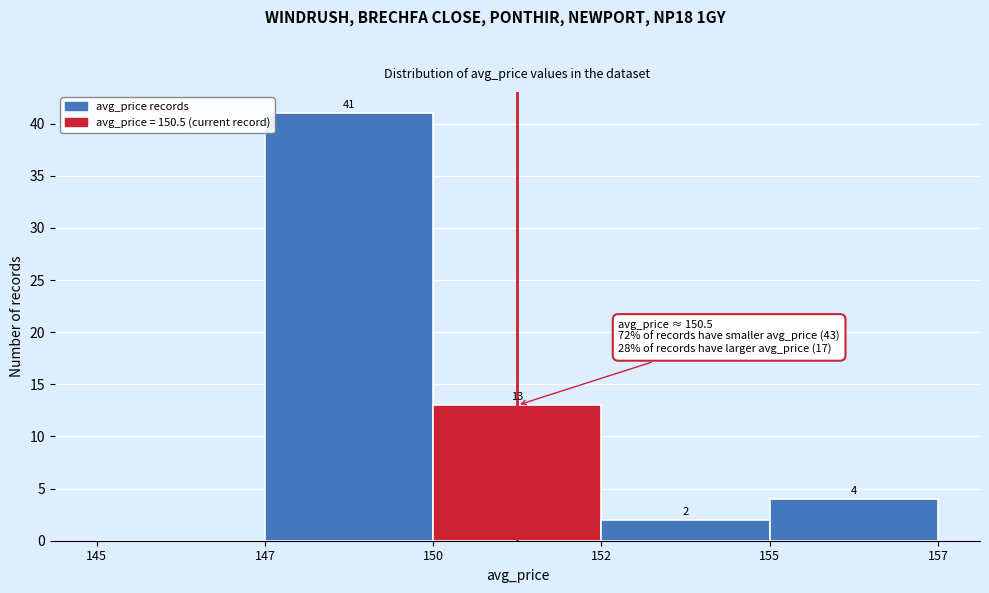

Reading left to right, list all the values displayed in this chart.

145=0	147=41	150=13	152=2	155=4